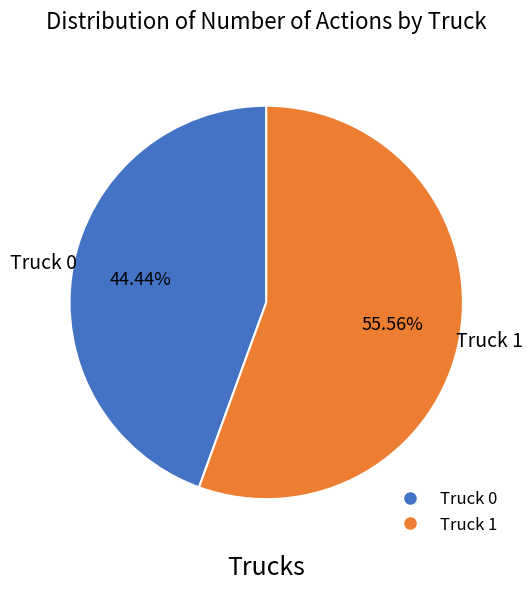

True or false: Truck 1 accounts for 56% of the total.

True